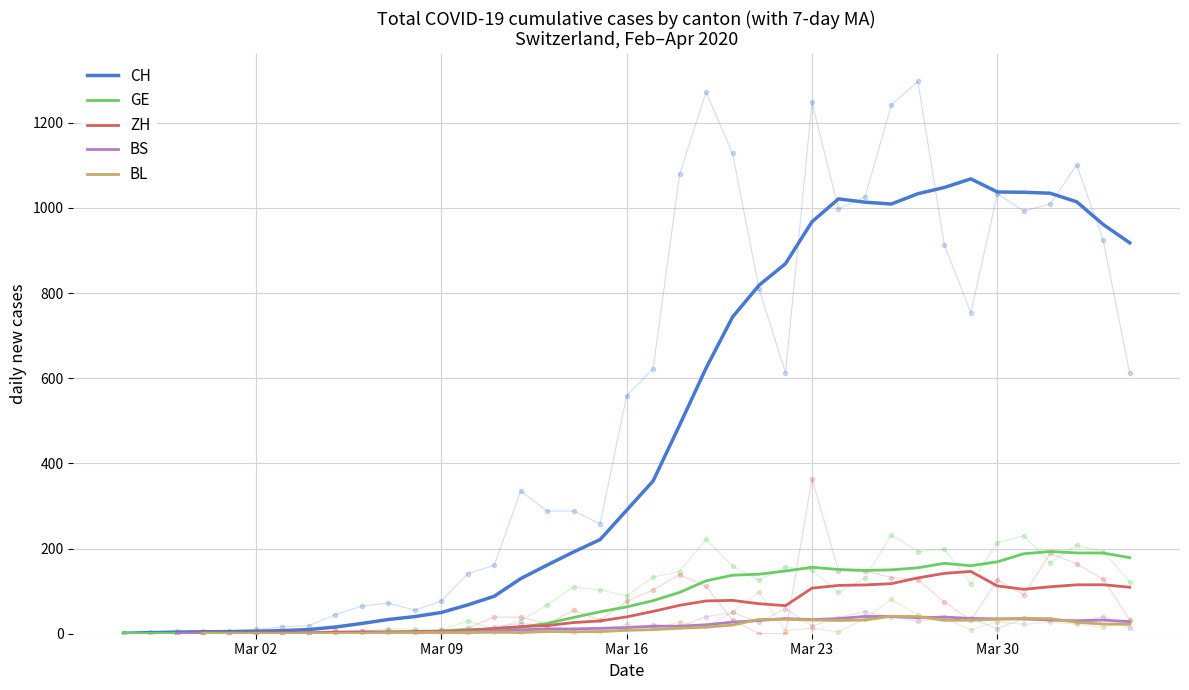

True or false: ZH and GE cross at least once.

True